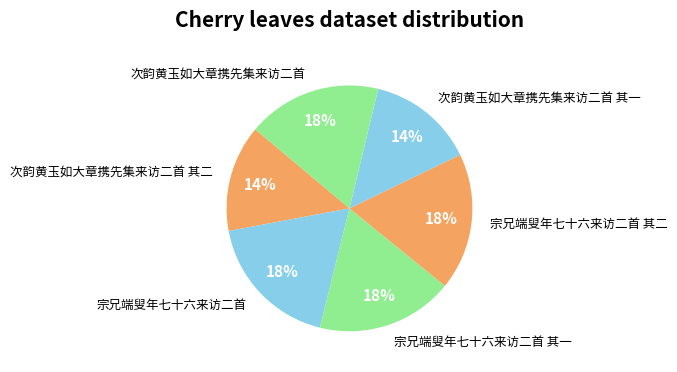

How many segments does this pie chart have?

6